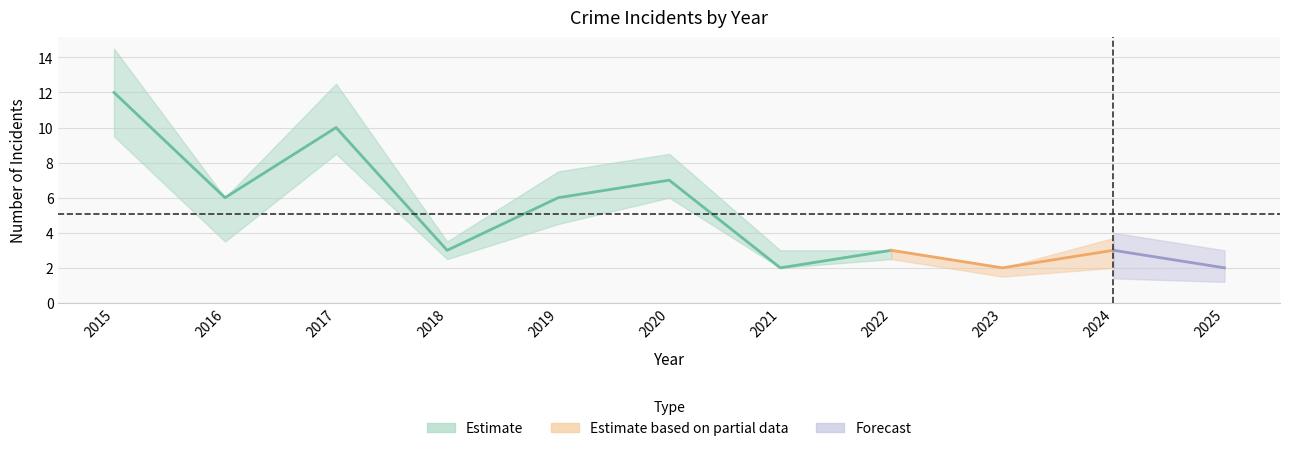

Count the Theft values in the range 1 to 3.

8